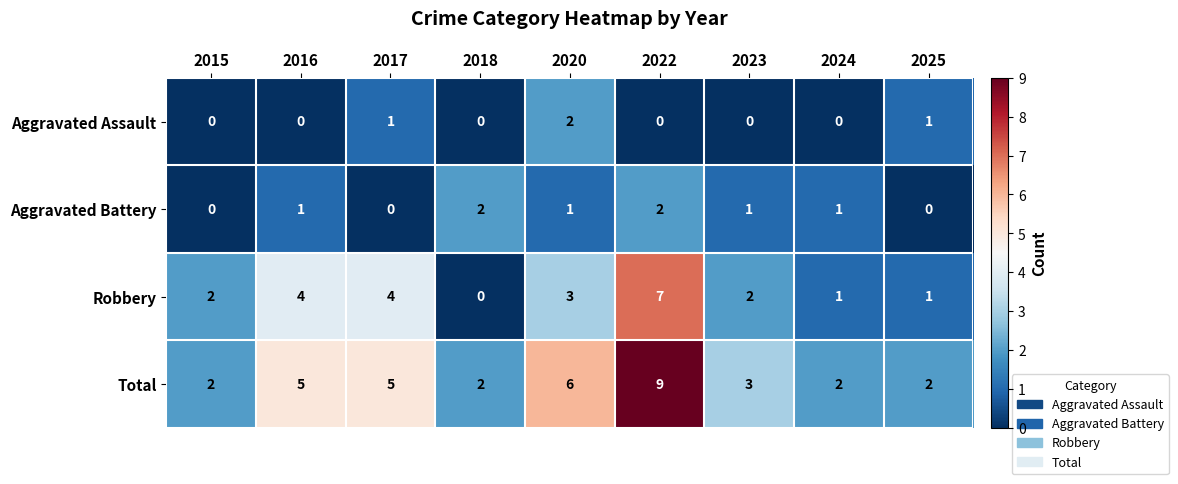

At 2017, list the series in order from smallest to largest.

Aggravated Battery, Aggravated Assault, Robbery, Total